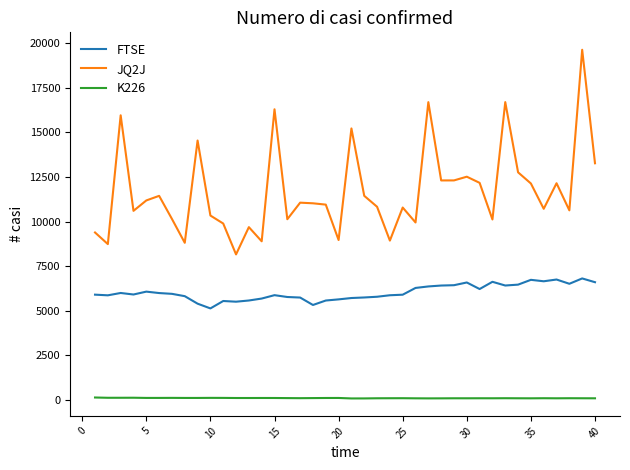

Which series has the widest spread of values?

JQ2J